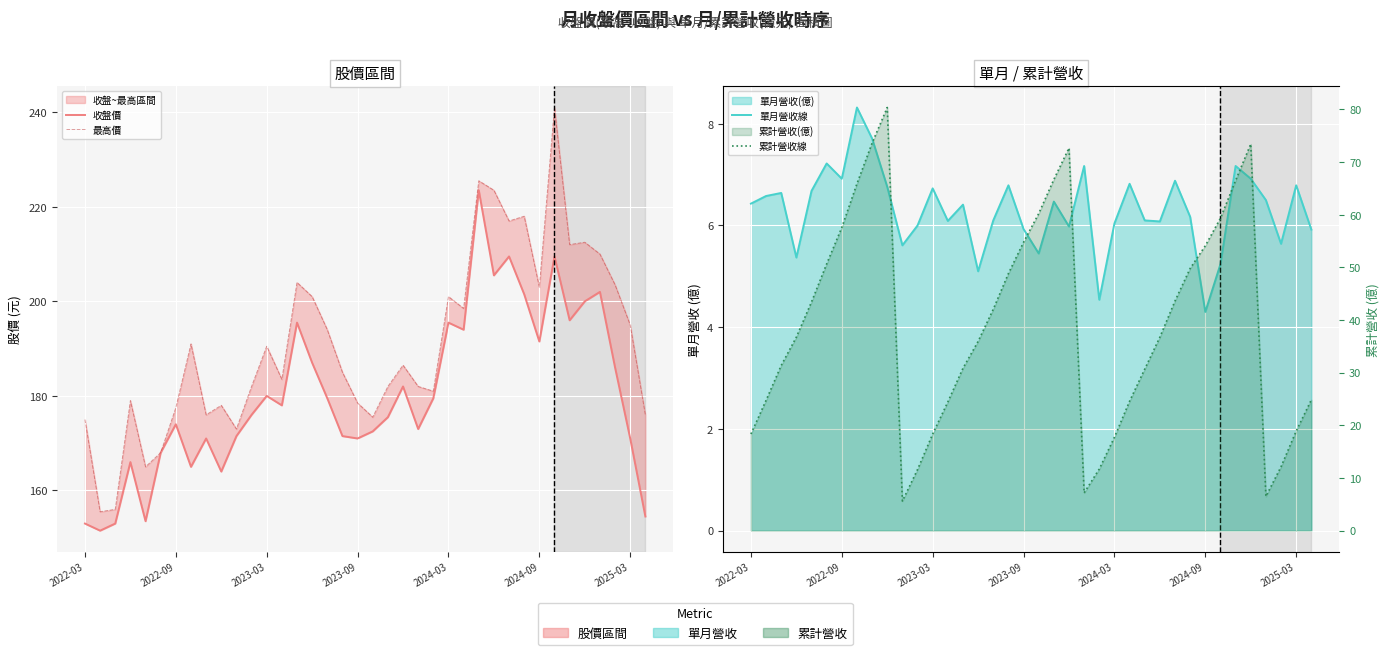

How many categories are shown in the chart?

38